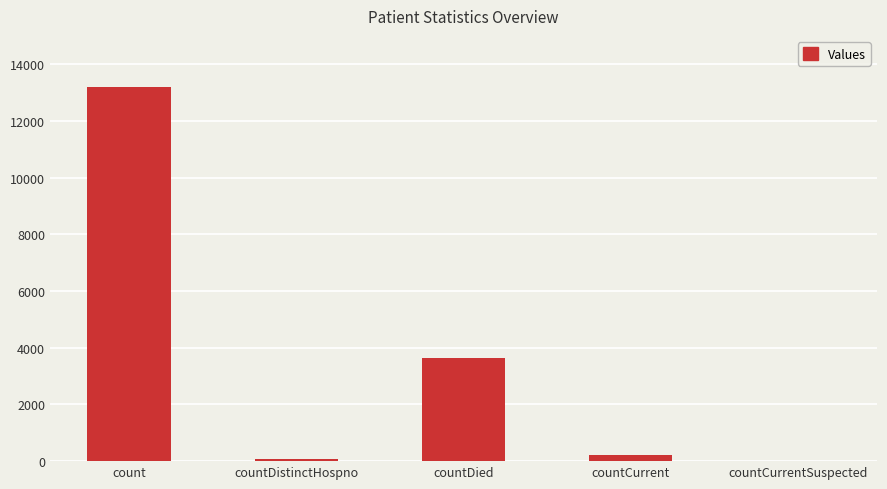

What is the sum of the values at countCurrentSuspected and count?

13213